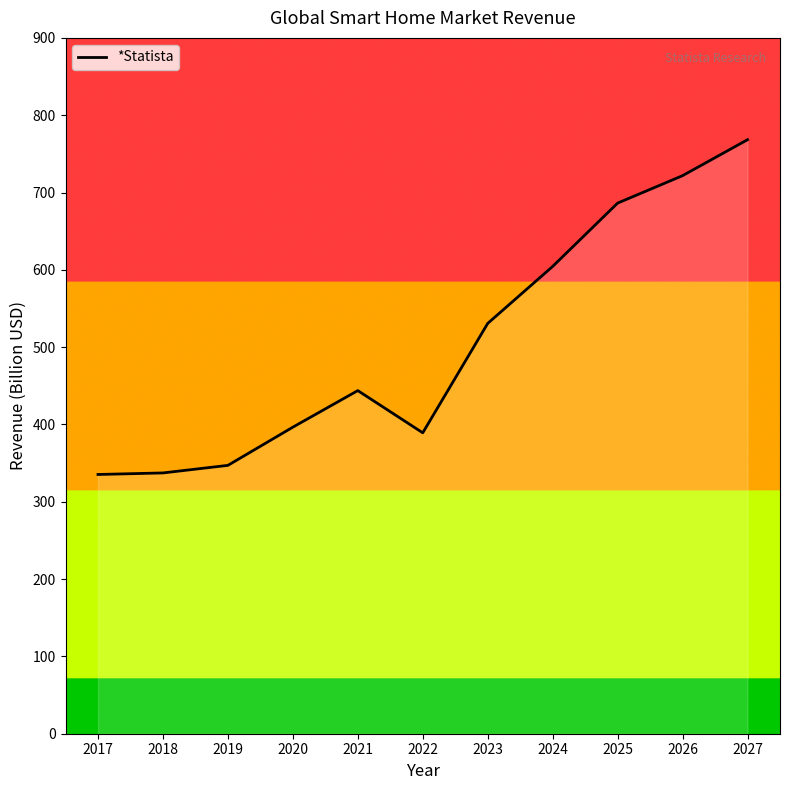

What value does the data have at 2022?

389.2